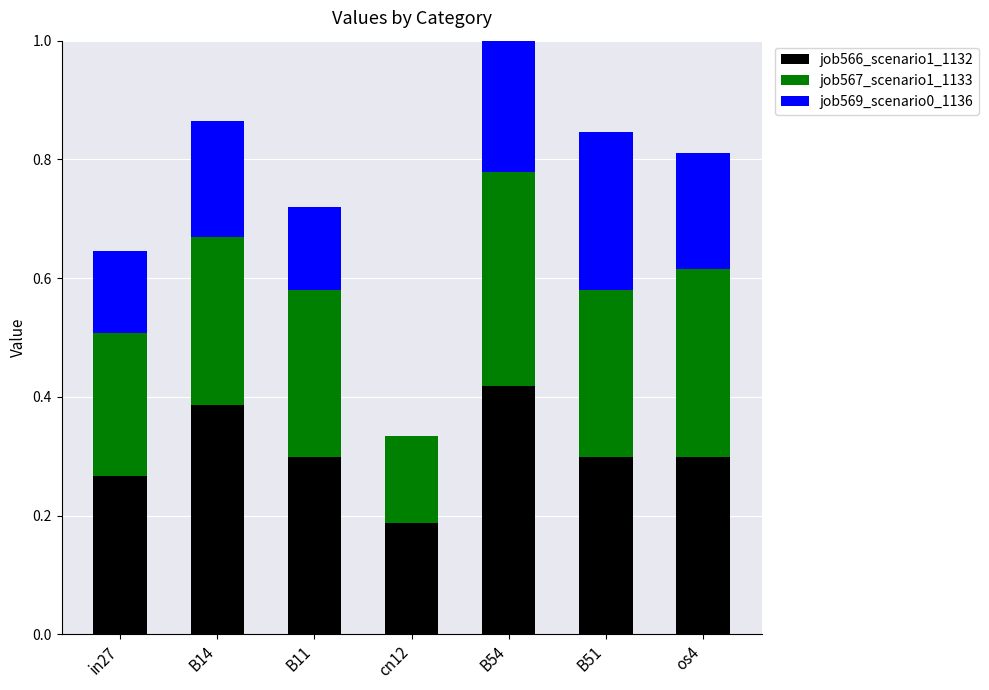

How many job569_scenario0_1136 values are between 0 and 1?

7